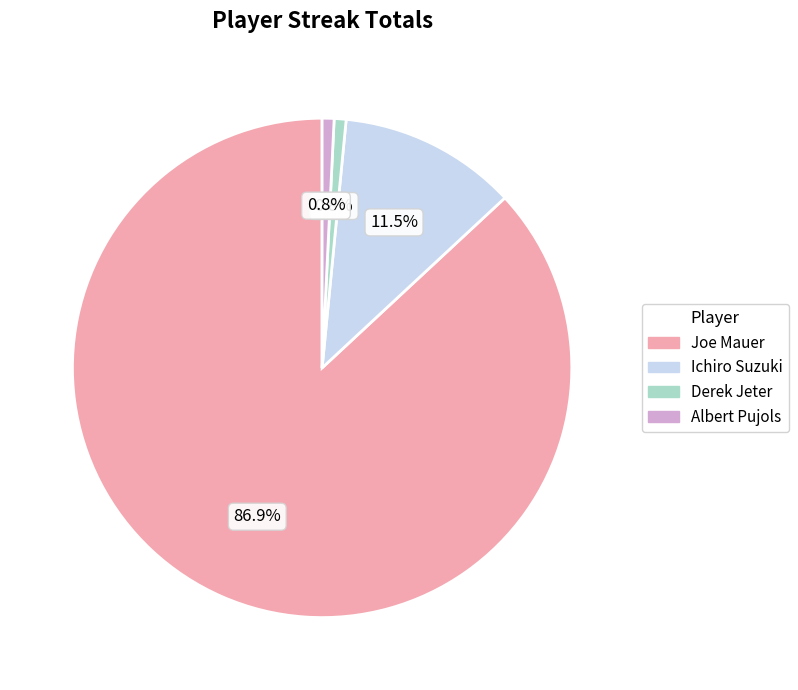

Is there any slice that represents more than half of the pie?

Yes